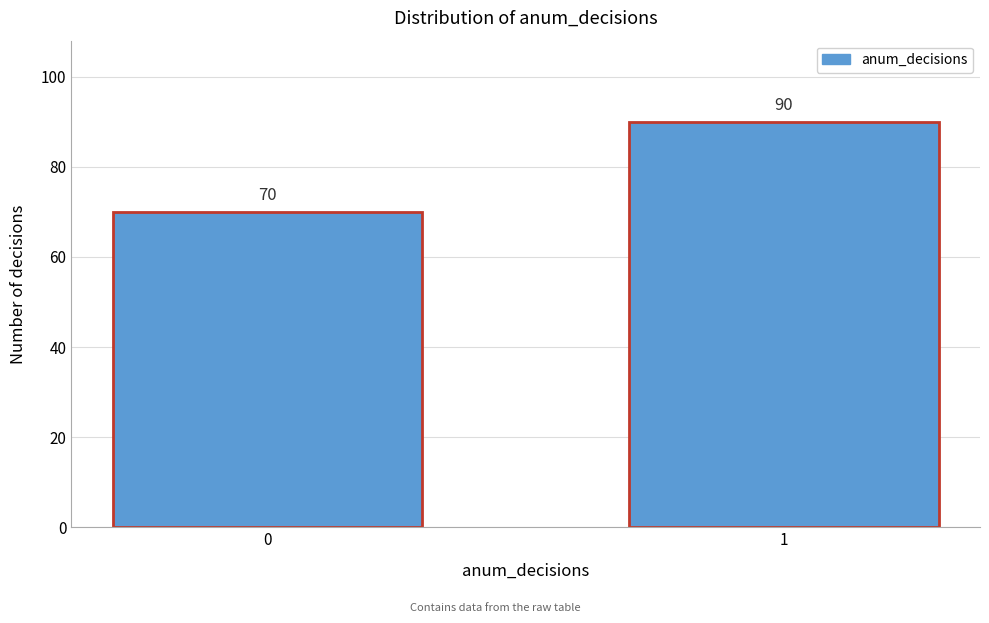

Reading right to left, list all the values displayed in this chart.

1=90	0=70